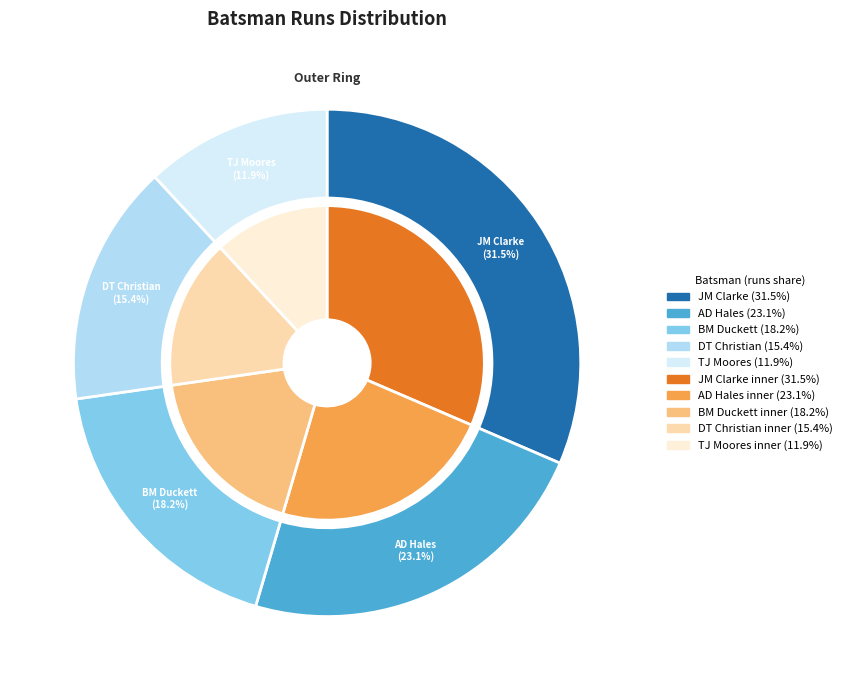

What is the largest slice in the pie chart?

JM Clarke